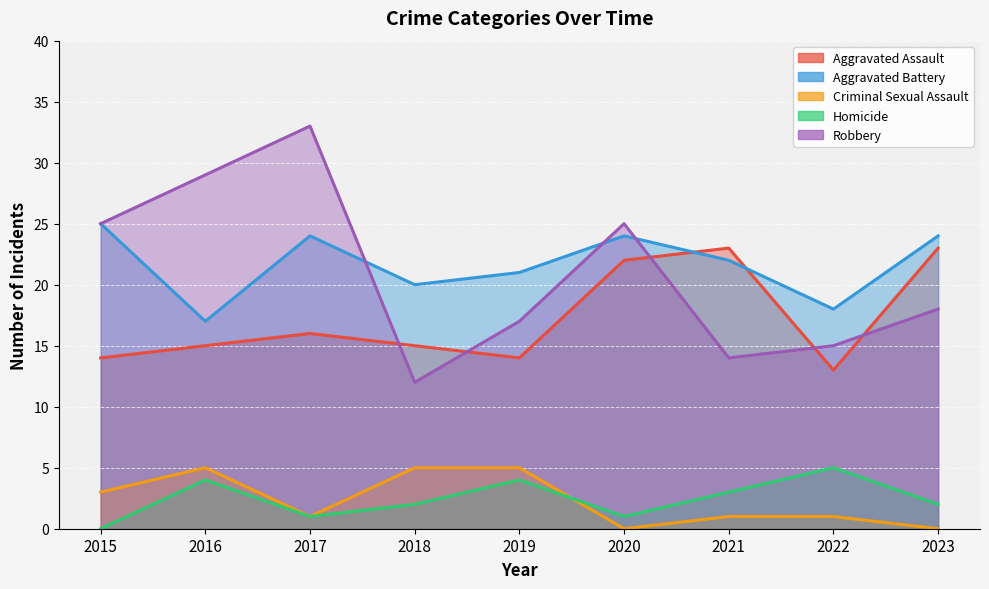

True or false: Aggravated Assault and Homicide intersect in this chart.

False